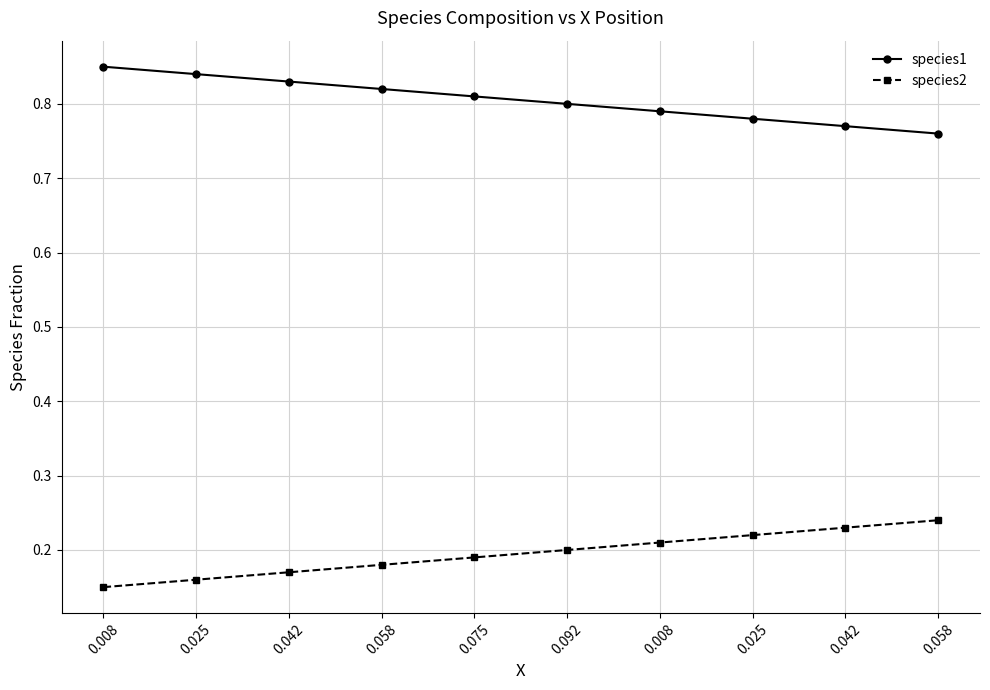

Which series changed the most between 0.025 and 0.058?

species1